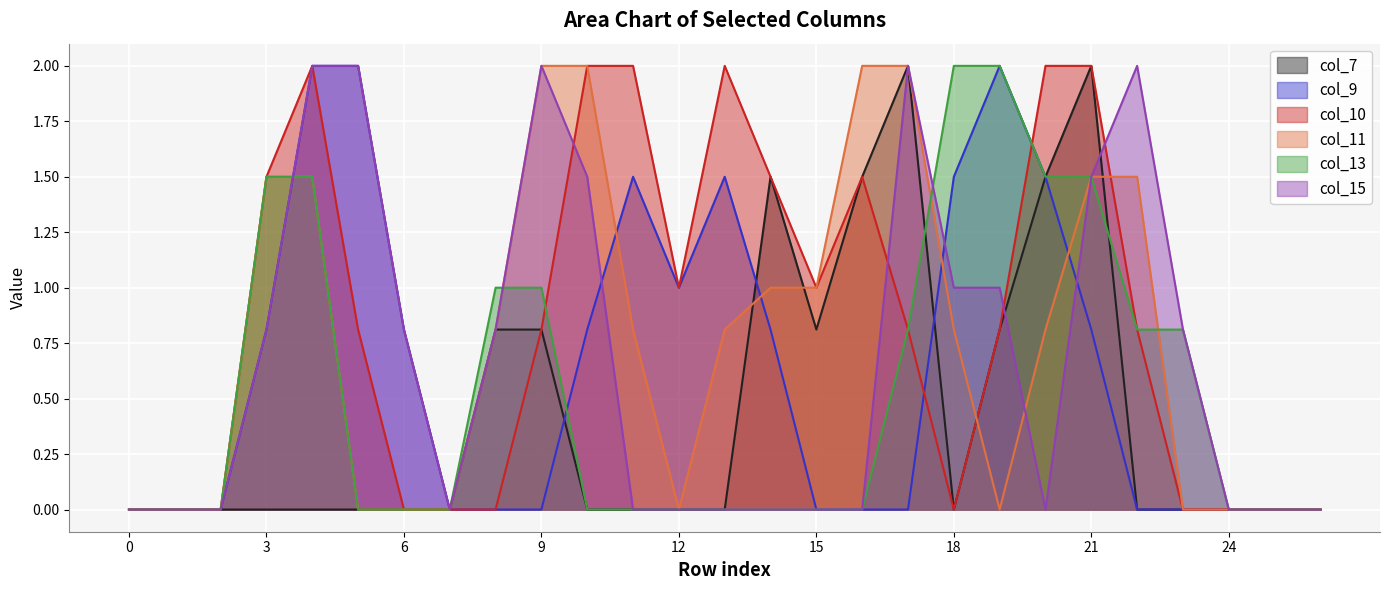

What is the sum of the col_10 values at 9 and 14?

2.3